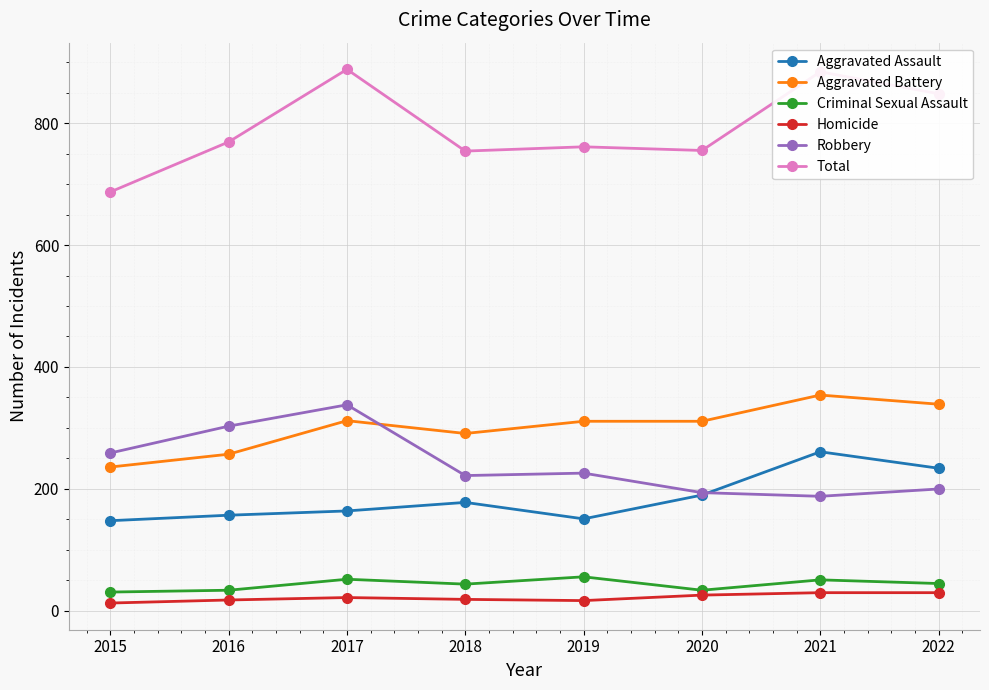

True or false: Homicide has a value of 13 at 2015.

True